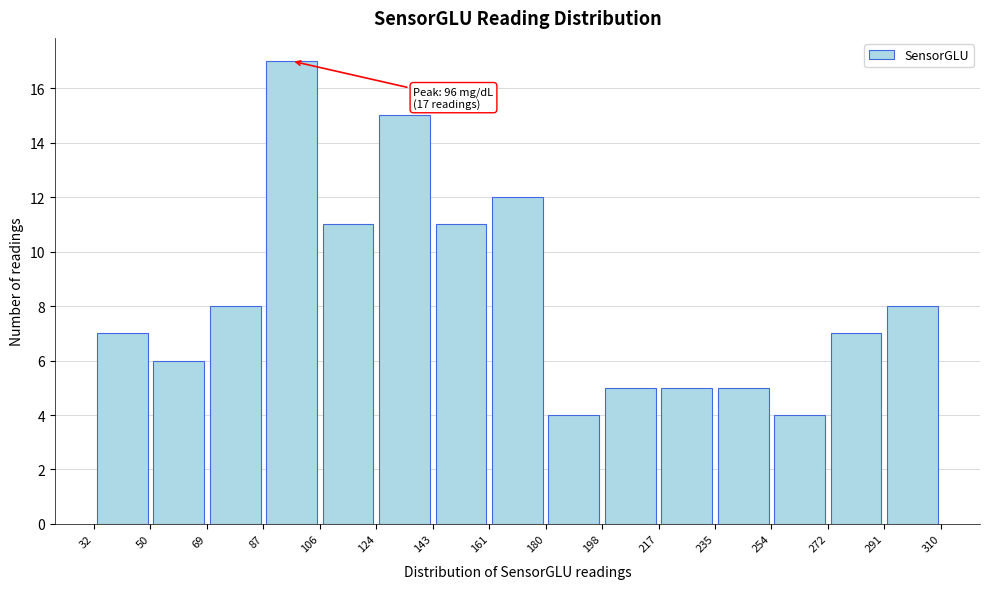

Over which range of the x-axis is the bar tallest?

87 to 106